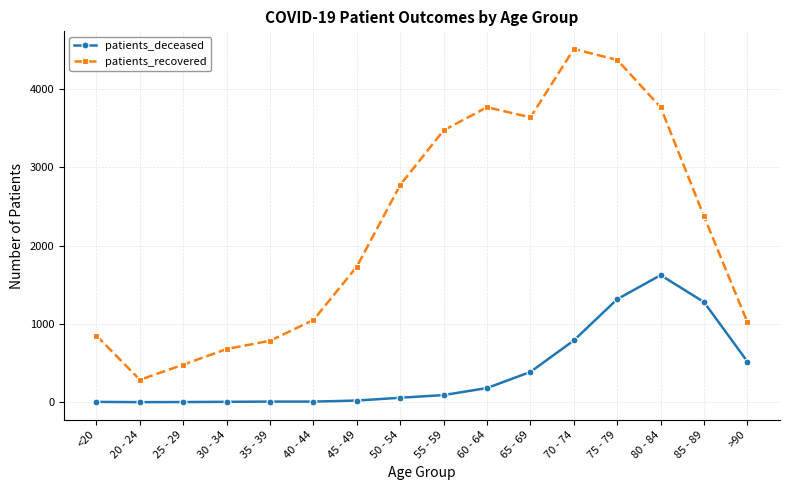

Rank the series at 35 - 39 from lowest to highest value.

patients_deceased, patients_recovered